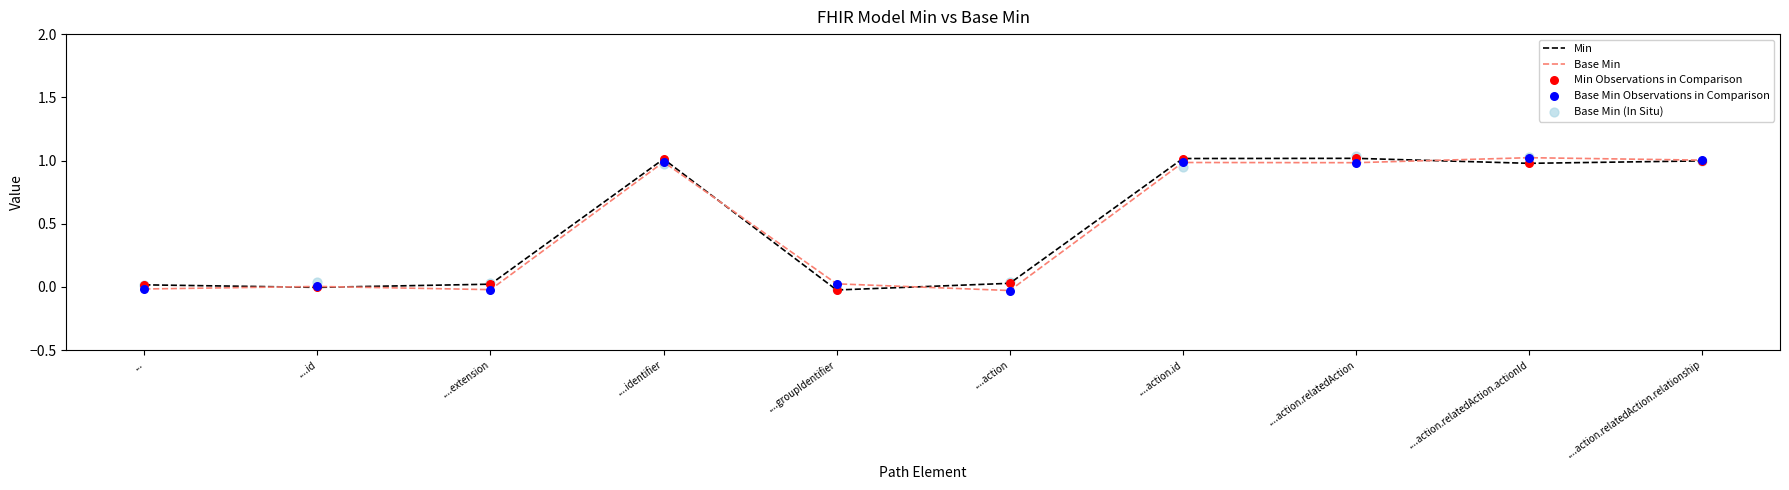

Which series reaches the maximum Y coordinate?

Base Min (In Situ)